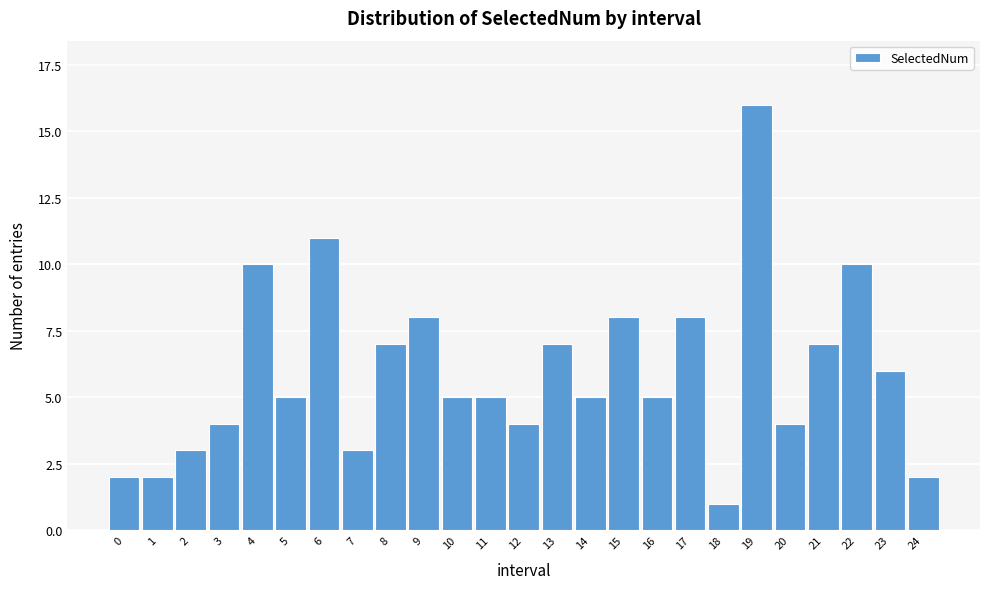

Reading left to right, transcribe all the data shown in this chart.

2	2	3	4	10	5	11	3	7	8	5	5	4	7	5	8	5	8	1	16	4	7	10	6	2